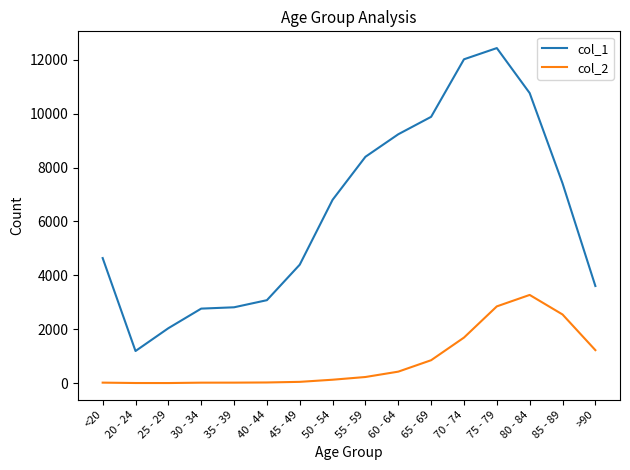

True or false: col_1 and col_2 cross at least once.

False